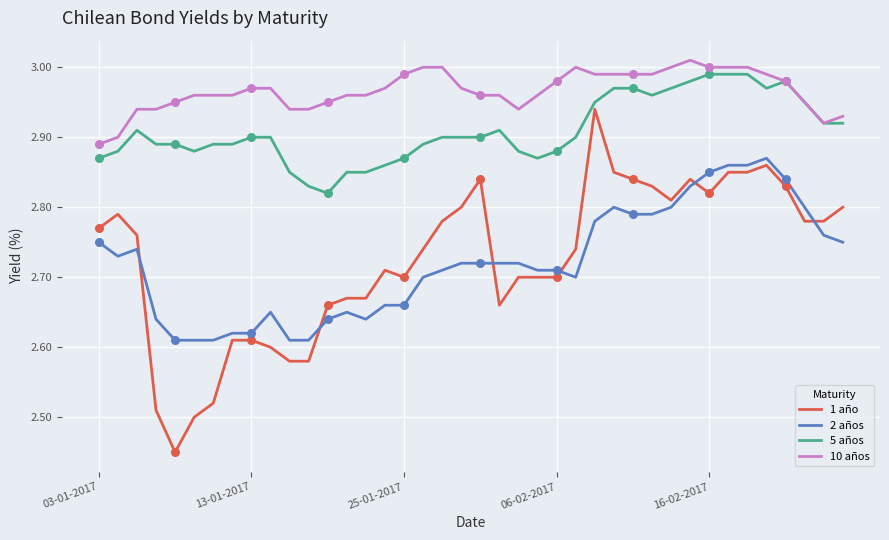

Which series has the largest range (max minus min)?

1 año